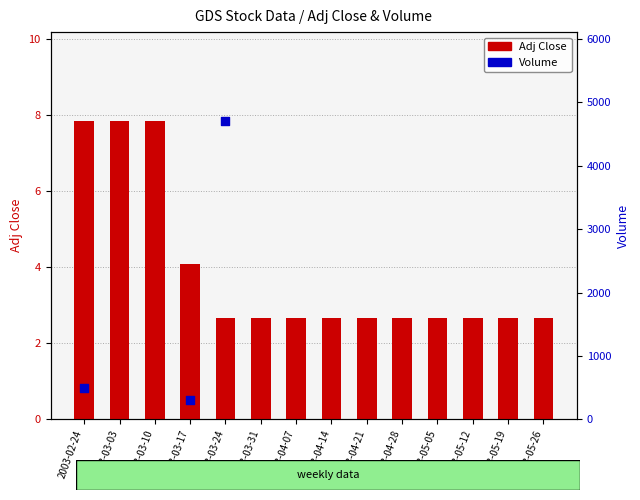

Approximately how many times larger is the value at 2003-04-21 compared to 2003-03-10?

0.3